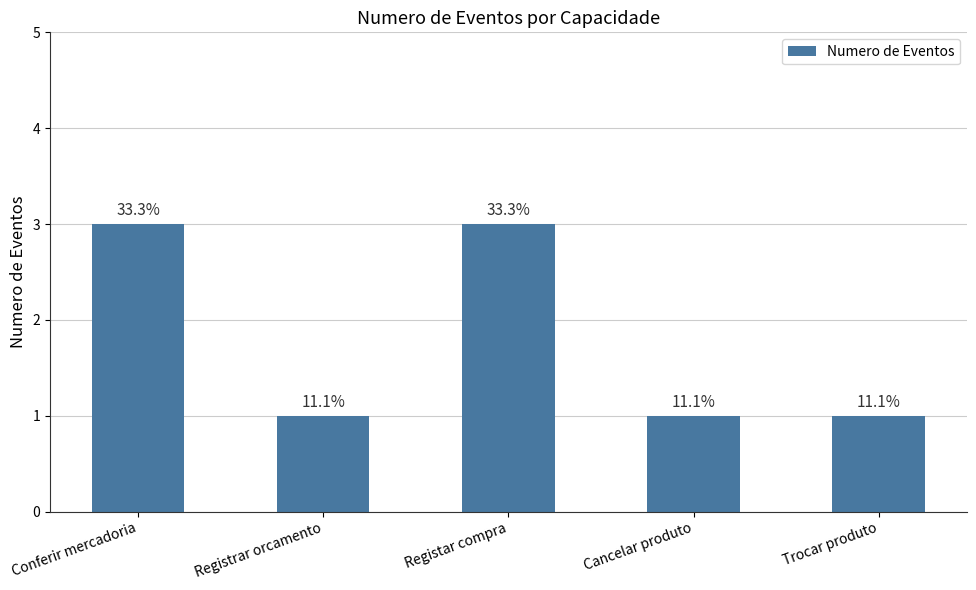

What position from the right is Conferir mercadoria?

5